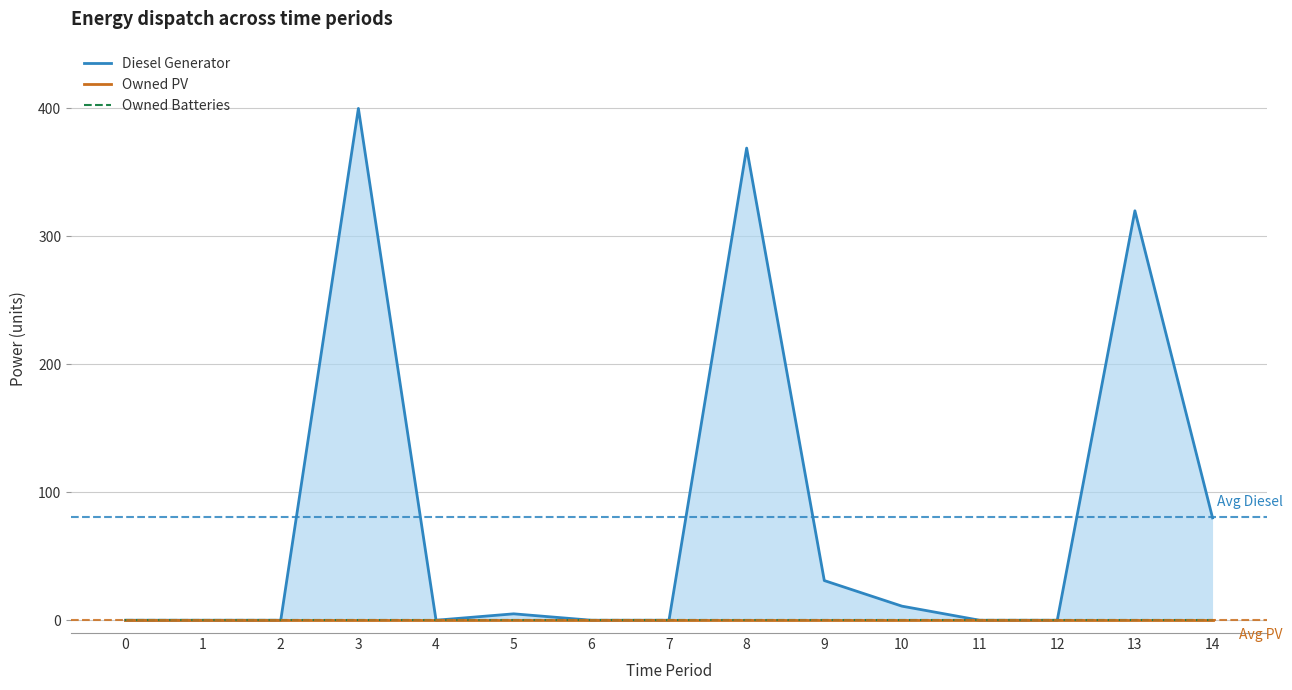

How many positive values does the Diesel Generator series have?

7